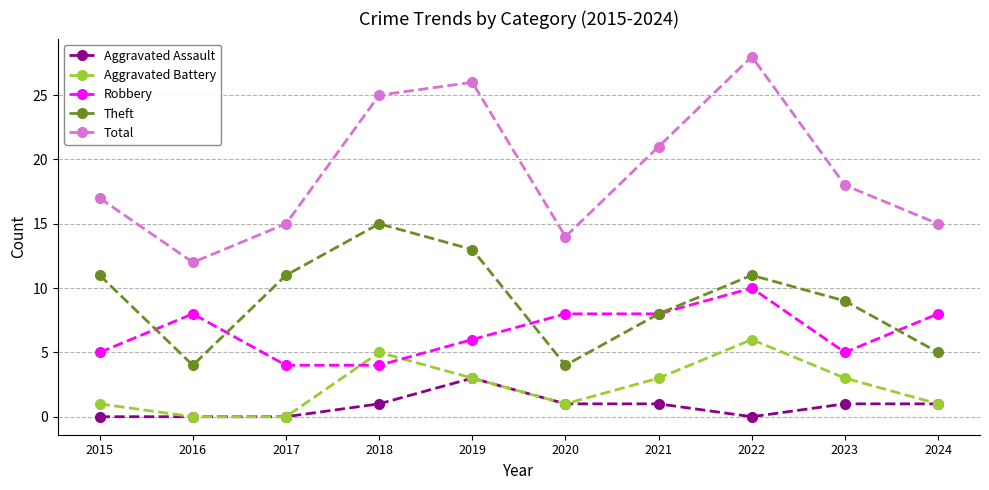

How many lines are shown in the chart?

5